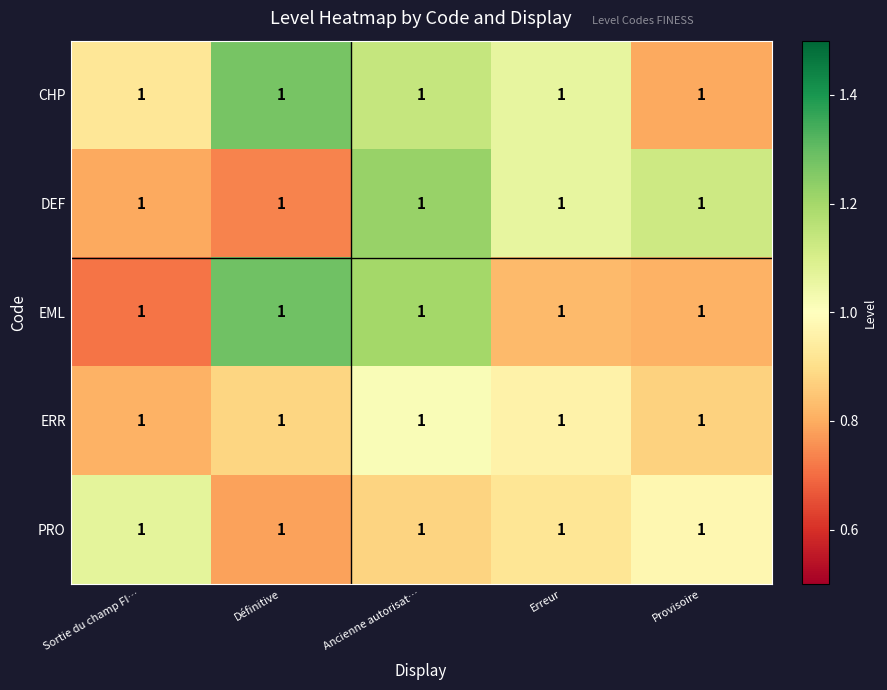

List the labels in order of CHP value, largest first.

Définitive, Ancienne autorisat…, Erreur, Sortie du champ FI…, Provisoire